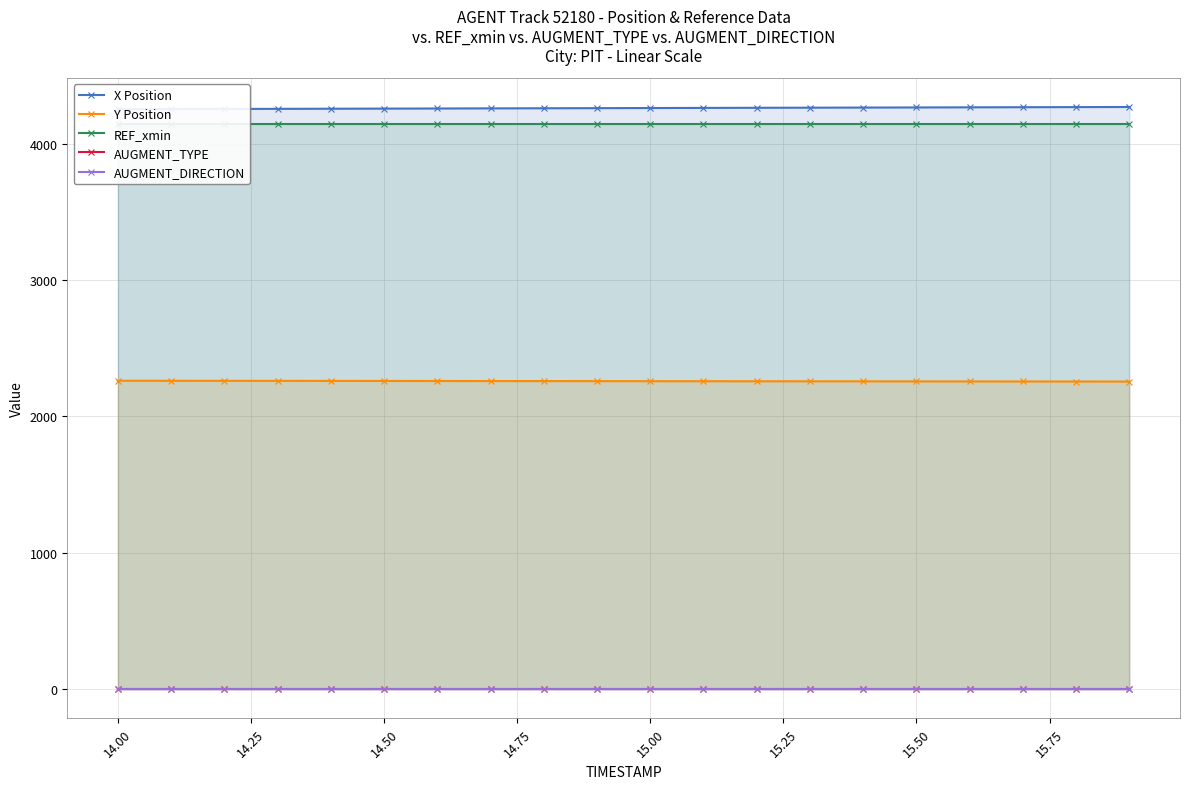

True or false: X Position has more than 0 points higher than both neighbors.

False